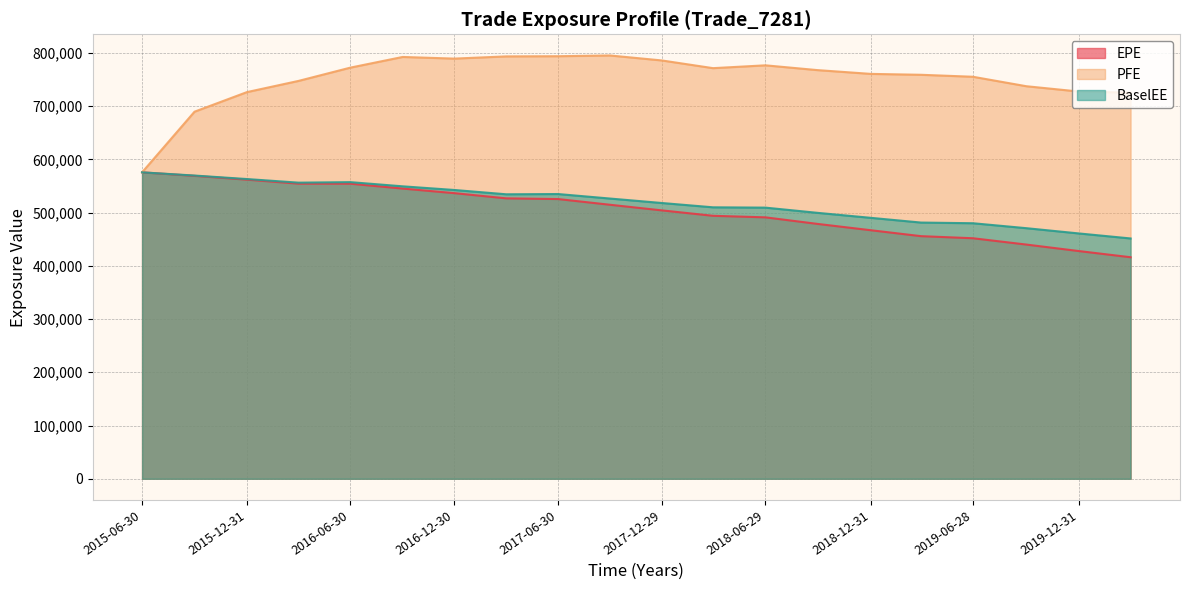

True or false: EPE has a value of 701281 at 2017-03-31.

False